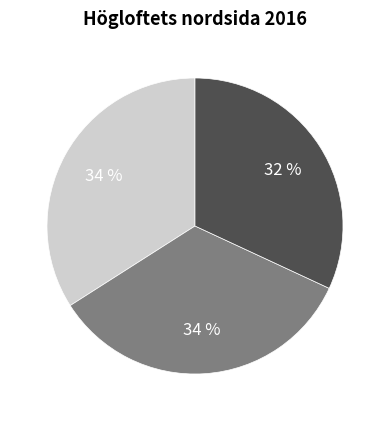

To the nearest percent, what is the difference between the largest and smallest slice percentages?

2%